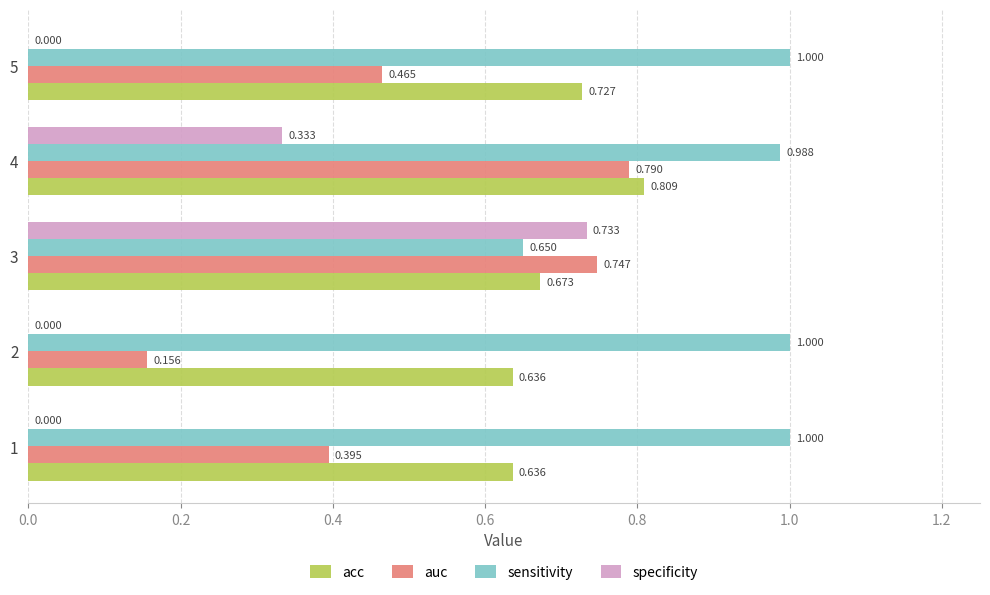

How many values in specificity are above zero?

2